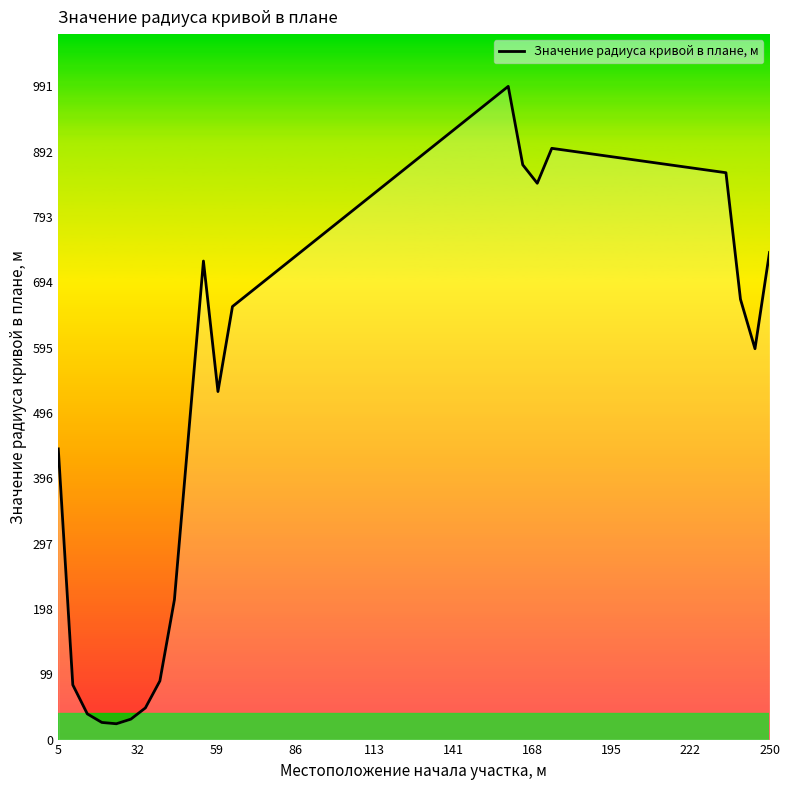

What is the difference between the maximum and minimum values?

967